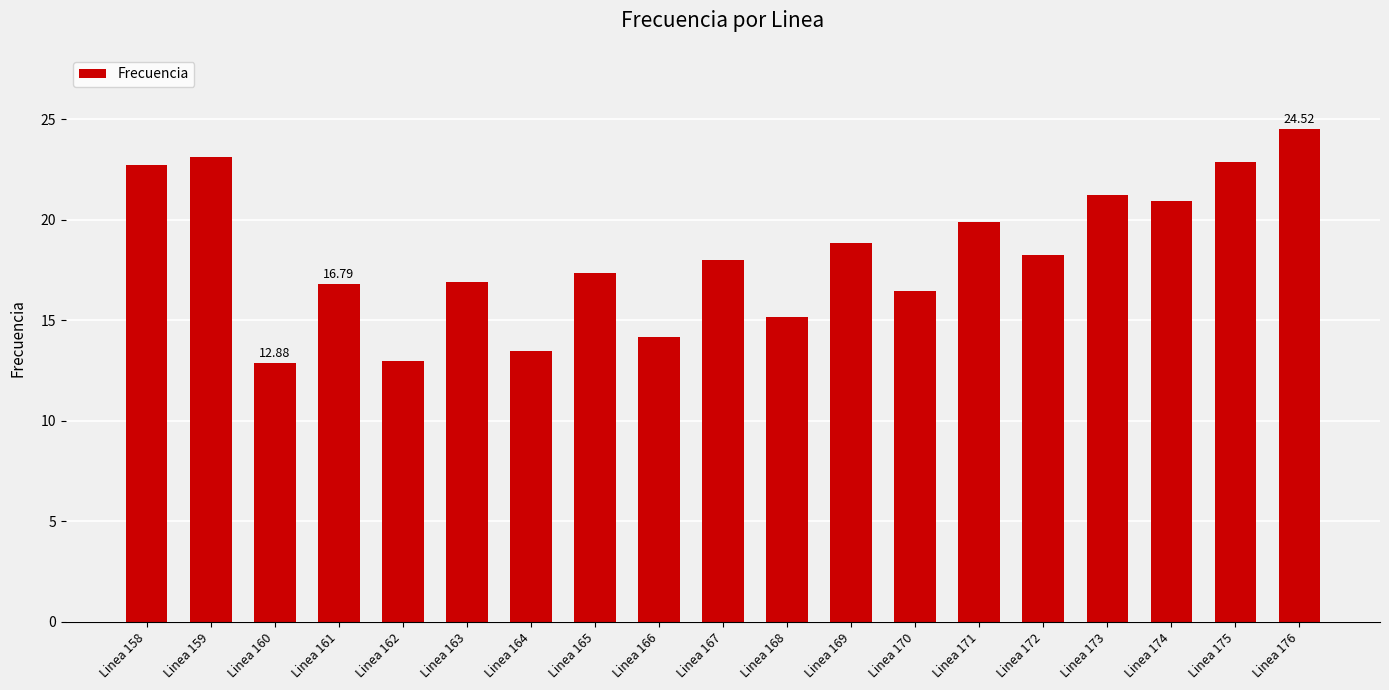

Count the number of values greater than 18.

10